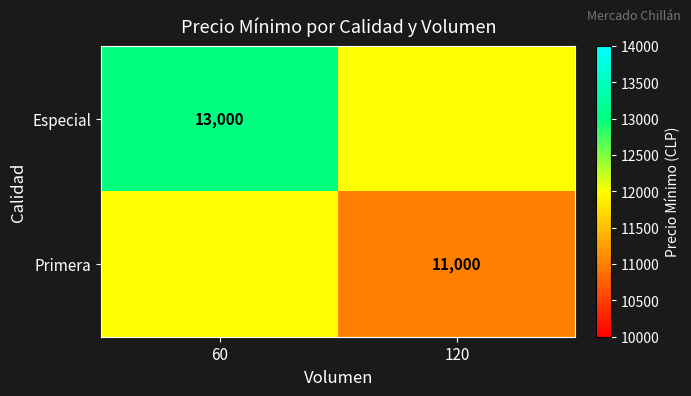

True or false: Especial has a value of 13000 at 60.

True